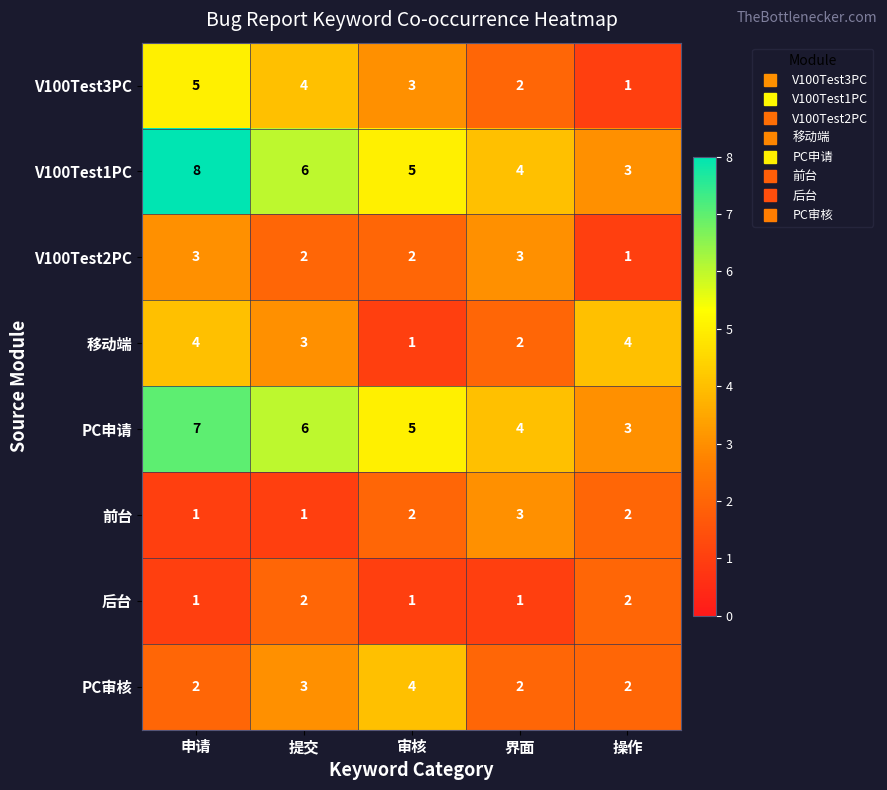

Count the V100Test1PC values in the range 4 to 6.

3